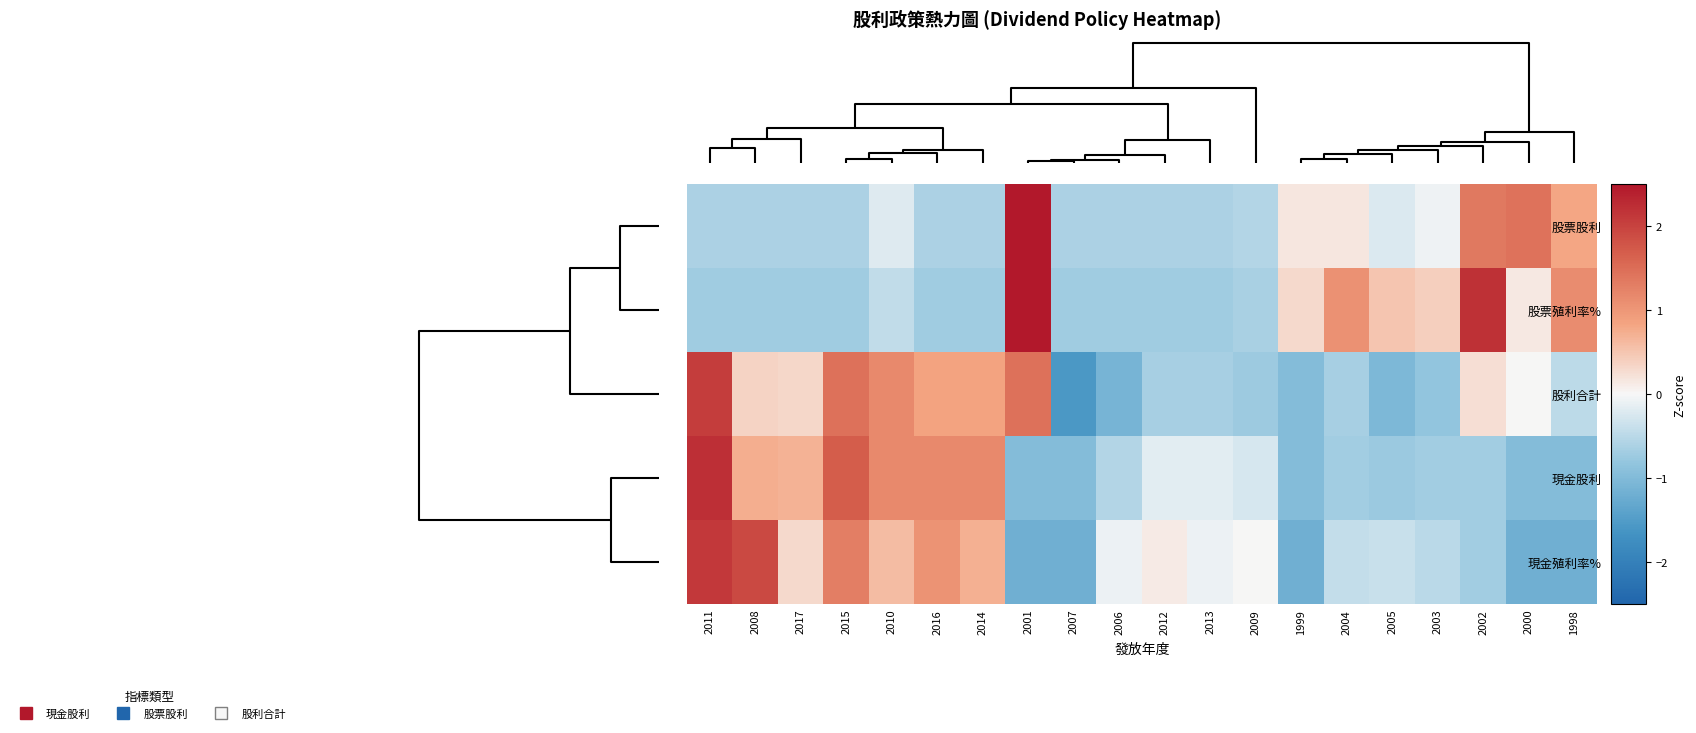

Reading right to left, what are all the values shown in this chart?

股票股利: 1998=0.8	2000=1.4	2002=1.4	2003=-0.1	2005=-0.2	2004=0.2	1999=0.2	2009=-0.6	2013=-0.6	2012=-0.6	2006=-0.6	2007=-0.6	2001=3.3	2014=-0.6	2016=-0.6	2010=-0.2	2015=-0.6	2017=-0.6	2008=-0.6	2011=-0.6
股票殖利率%: 1998=1.1	2000=0.1	2002=2.2	2003=0.4	2005=0.5	2004=1.1	1999=0.3	2009=-0.6	2013=-0.7	2012=-0.7	2006=-0.7	2007=-0.7	2001=2.6	2014=-0.7	2016=-0.7	2010=-0.4	2015=-0.7	2017=-0.7	2008=-0.7	2011=-0.7
股利合計: 1998=-0.5	2000=0.0	2002=0.2	2003=-0.8	2005=-1.0	2004=-0.7	1999=-1.0	2009=-0.7	2013=-0.7	2012=-0.7	2006=-1.1	2007=-1.6	2001=1.5	2014=0.8	2016=0.8	2010=1.2	2015=1.5	2017=0.3	2008=0.4	2011=2.1
現金股利: 1998=-1.0	2000=-1.0	2002=-0.7	2003=-0.7	2005=-0.8	2004=-0.7	1999=-1.0	2009=-0.3	2013=-0.2	2012=-0.2	2006=-0.6	2007=-1.0	2001=-1.0	2014=1.2	2016=1.2	2010=1.2	2015=1.7	2017=0.7	2008=0.7	2011=2.2
現金殖利率%: 1998=-1.2	2000=-1.2	2002=-0.7	2003=-0.5	2005=-0.4	2004=-0.4	1999=-1.2	2009=0.0	2013=-0.1	2012=0.1	2006=-0.1	2007=-1.2	2001=-1.2	2014=0.7	2016=1.1	2010=0.6	2015=1.3	2017=0.3	2008=1.9	2011=2.1